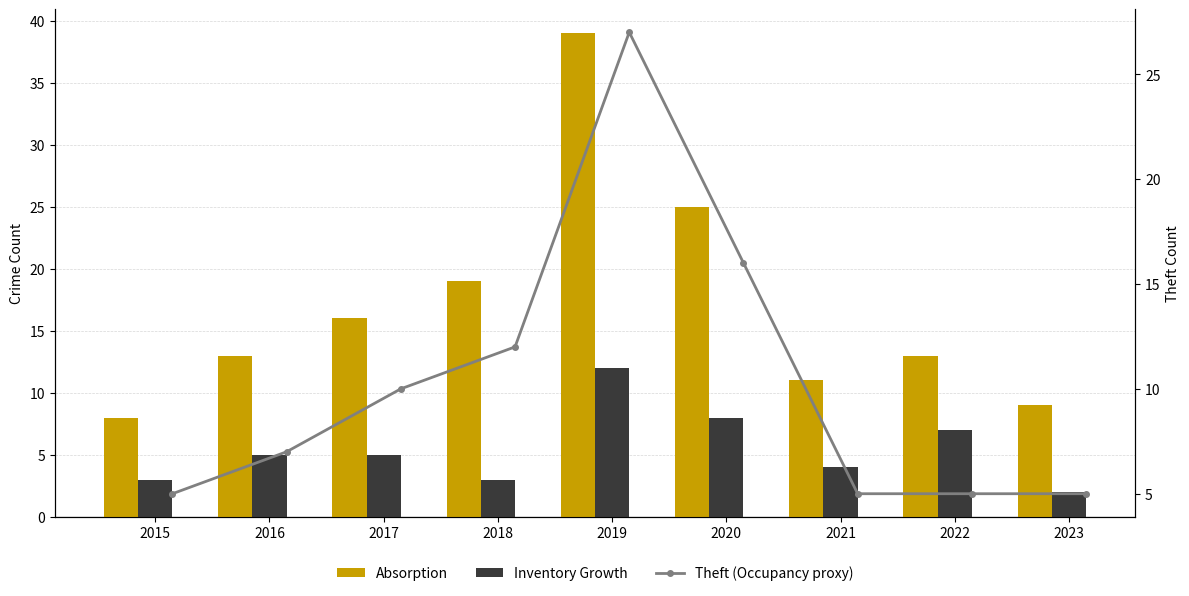

What is the average value of the Absorption series?

17